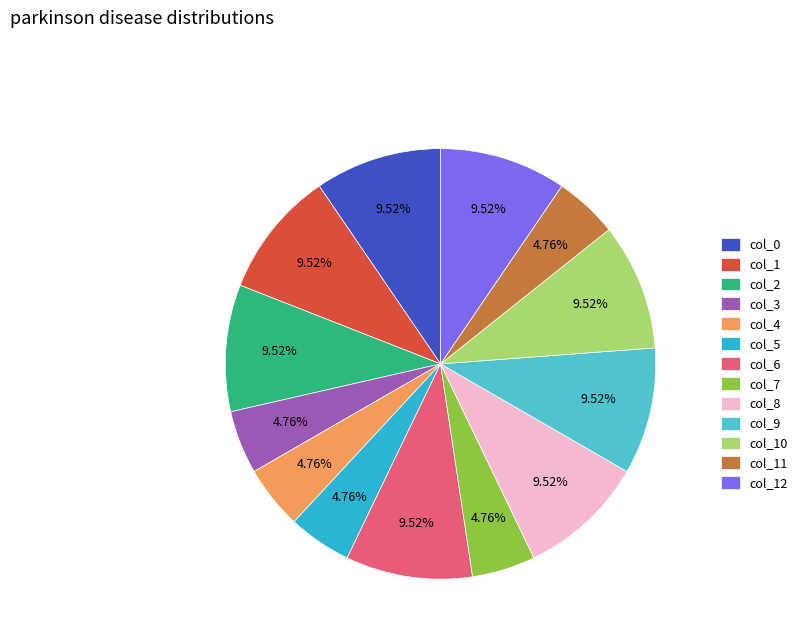

Combined, what portion of the pie is col_3 and col_7?

9.5%